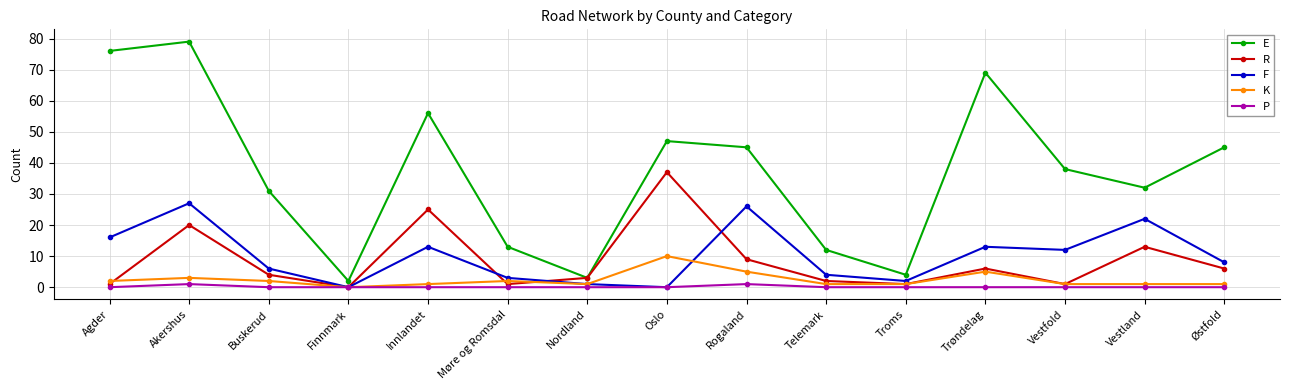

Reading left to right, transcribe all the data shown in this chart.

E: 76	79	31	2	56	13	3	47	45	12	4	69	38	32	45
R: 1	20	4	0	25	1	3	37	9	2	1	6	1	13	6
F: 16	27	6	0	13	3	1	0	26	4	2	13	12	22	8
K: 2	3	2	0	1	2	1	10	5	1	1	5	1	1	1
P: 0	1	0	0	0	0	0	0	1	0	0	0	0	0	0